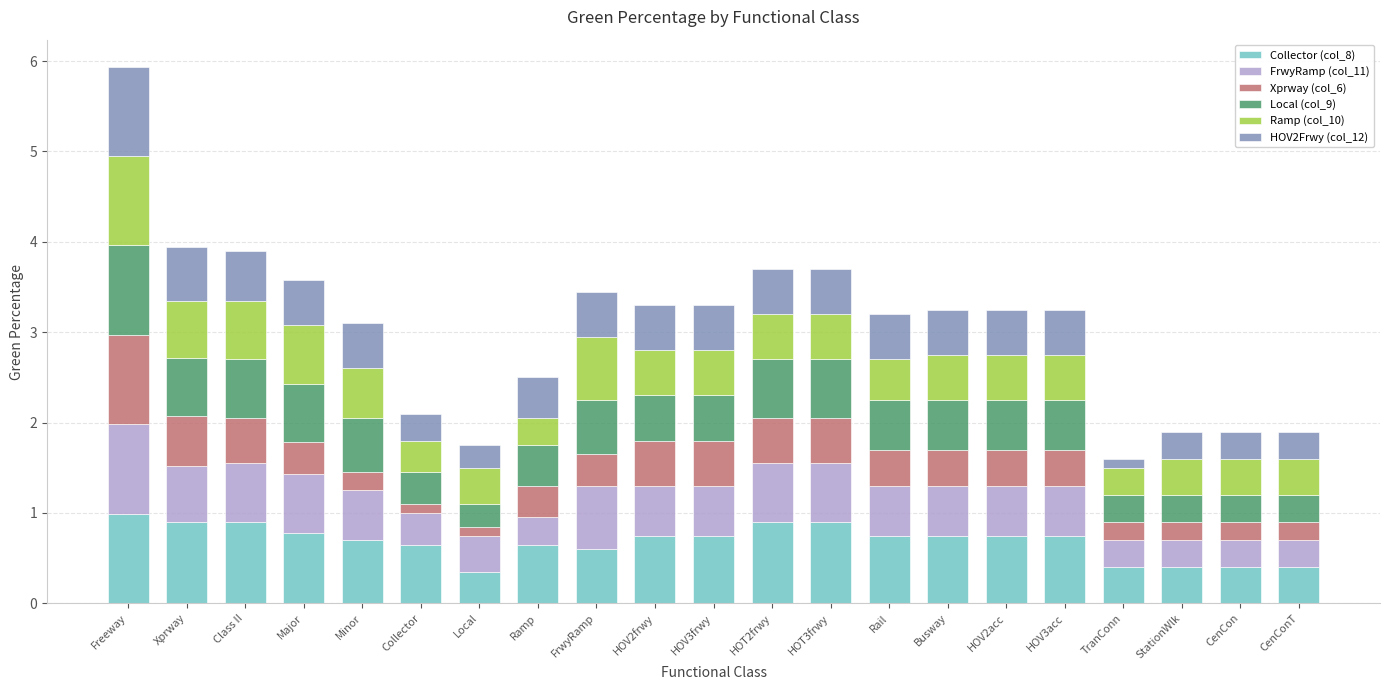

What is the total value across all series at Class II?

3.9